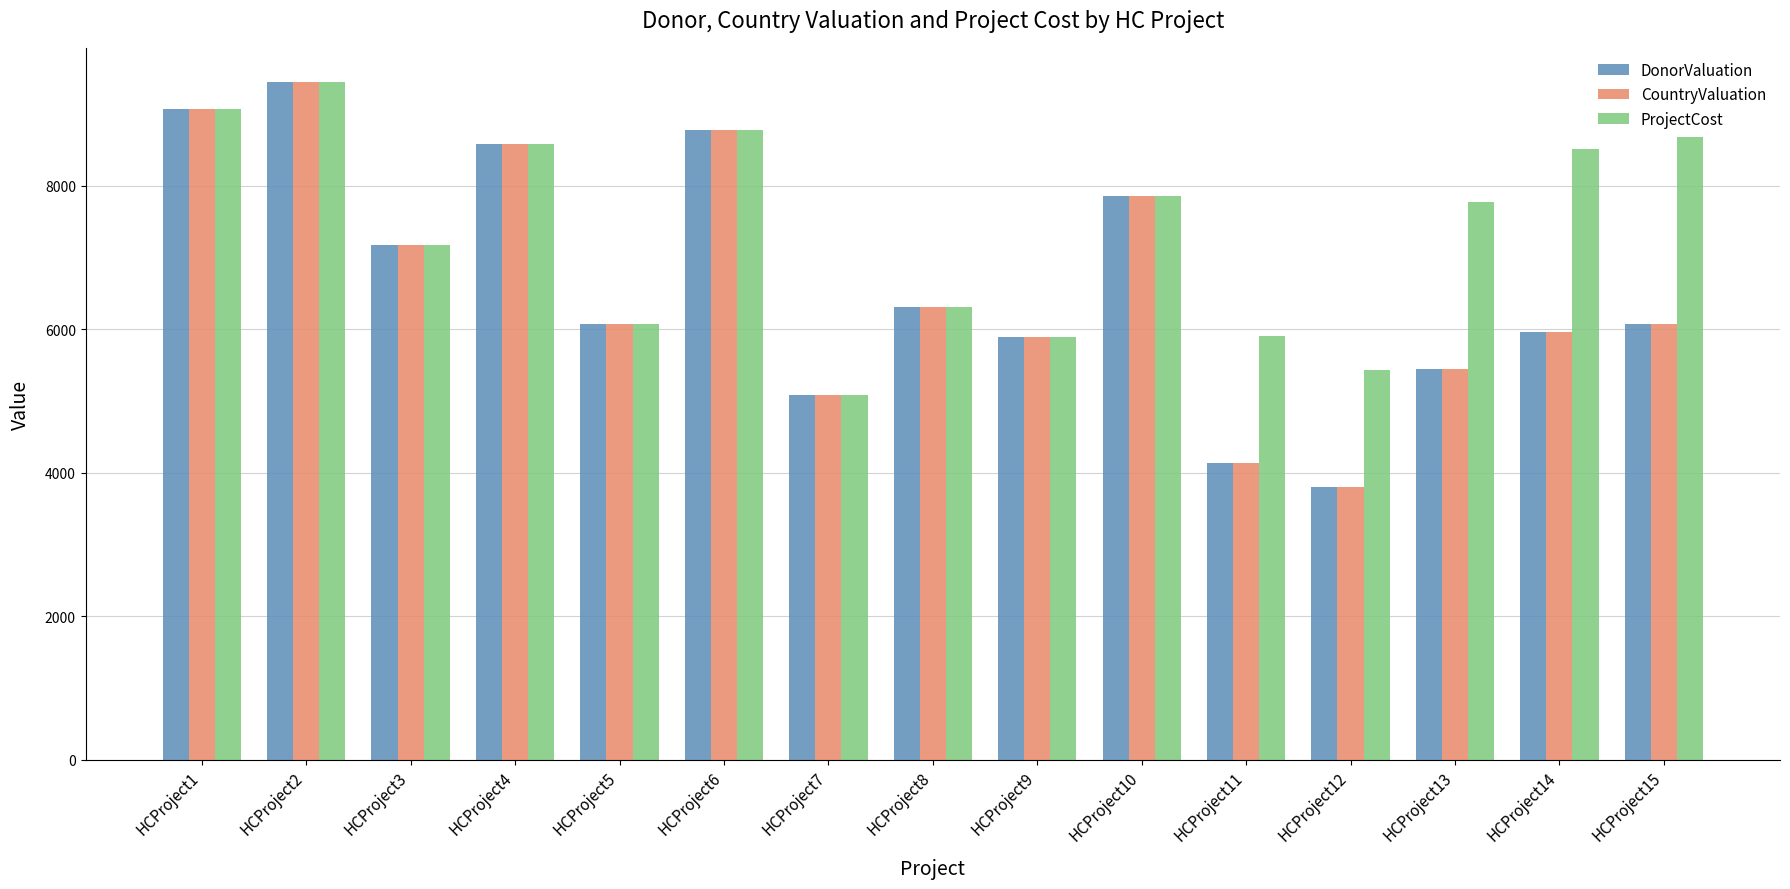

At how many categories does at least one series exceed 6575?

9